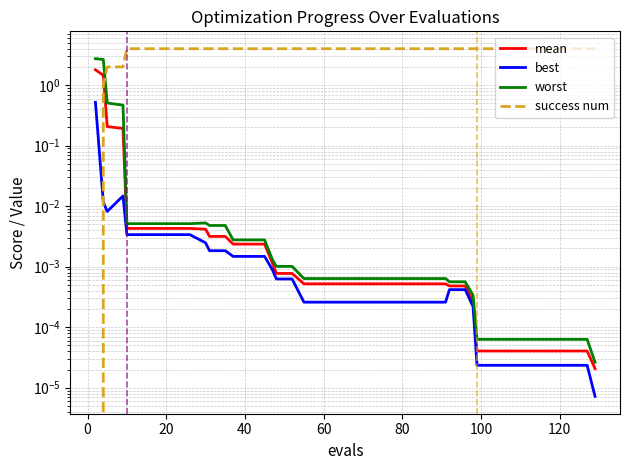

At how many categories does at least one series exceed 2?

38